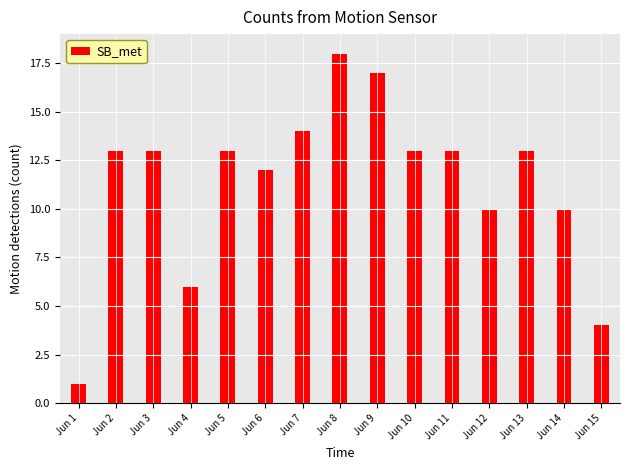

Reading right to left, what are all the values shown in this chart?

Jun 15=4	Jun 14=10	Jun 13=13	Jun 12=10	Jun 11=13	Jun 10=13	Jun 9=17	Jun 8=18	Jun 7=14	Jun 6=12	Jun 5=13	Jun 4=6	Jun 3=13	Jun 2=13	Jun 1=1